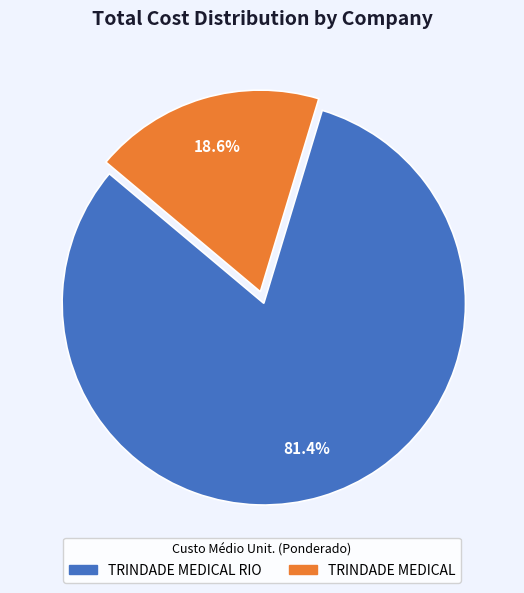

How many segments does this pie chart have?

2